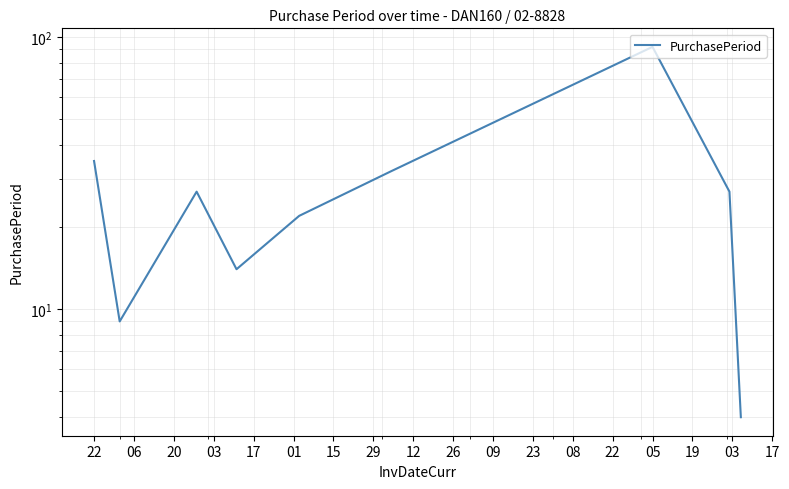

Where is the first local minimum?

06